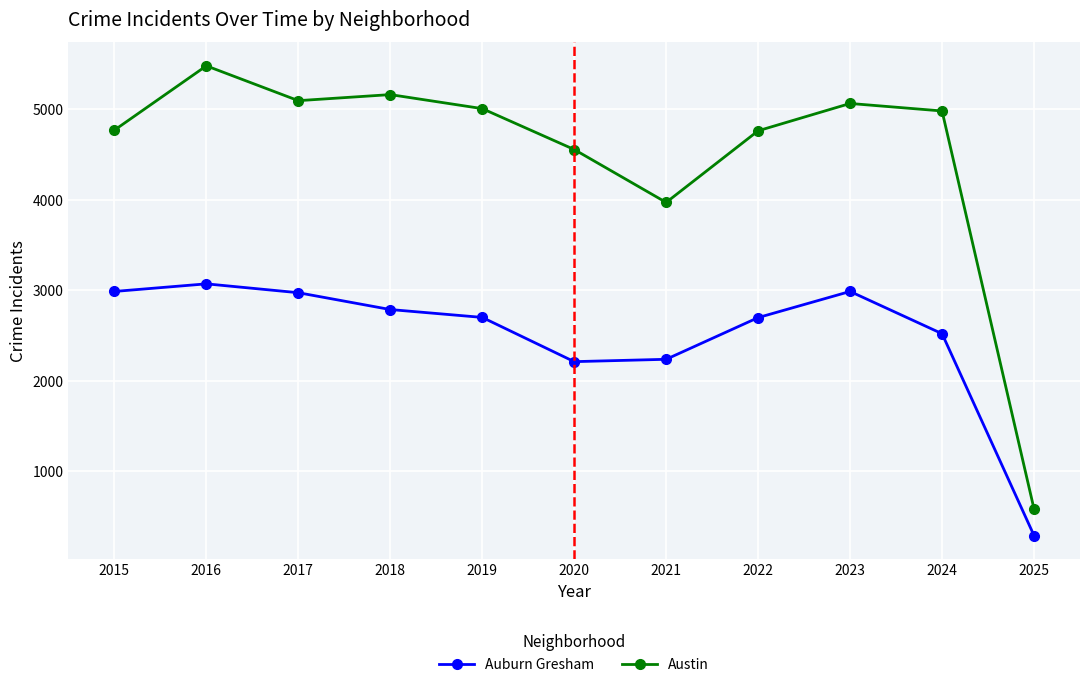

List the series in order of their peak value, highest first.

Austin, Auburn Gresham